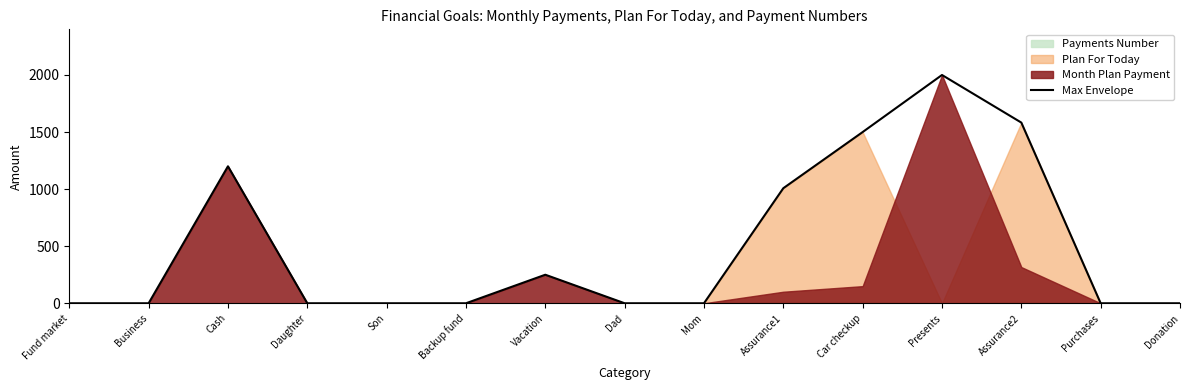

True or false: the data shows -825 at Dad.

False